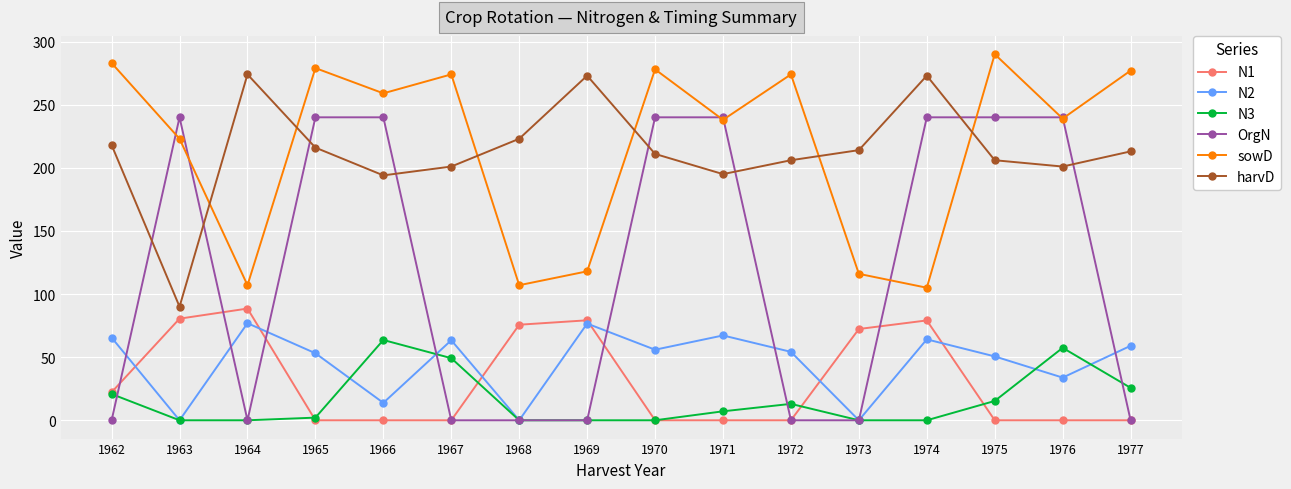

Is this an area chart (filled region under the line)?

No